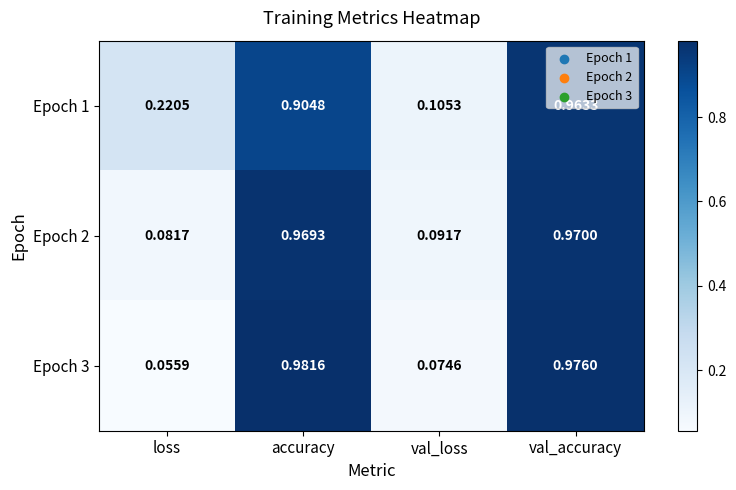

At which category does the chart reach its peak across all series?

accuracy